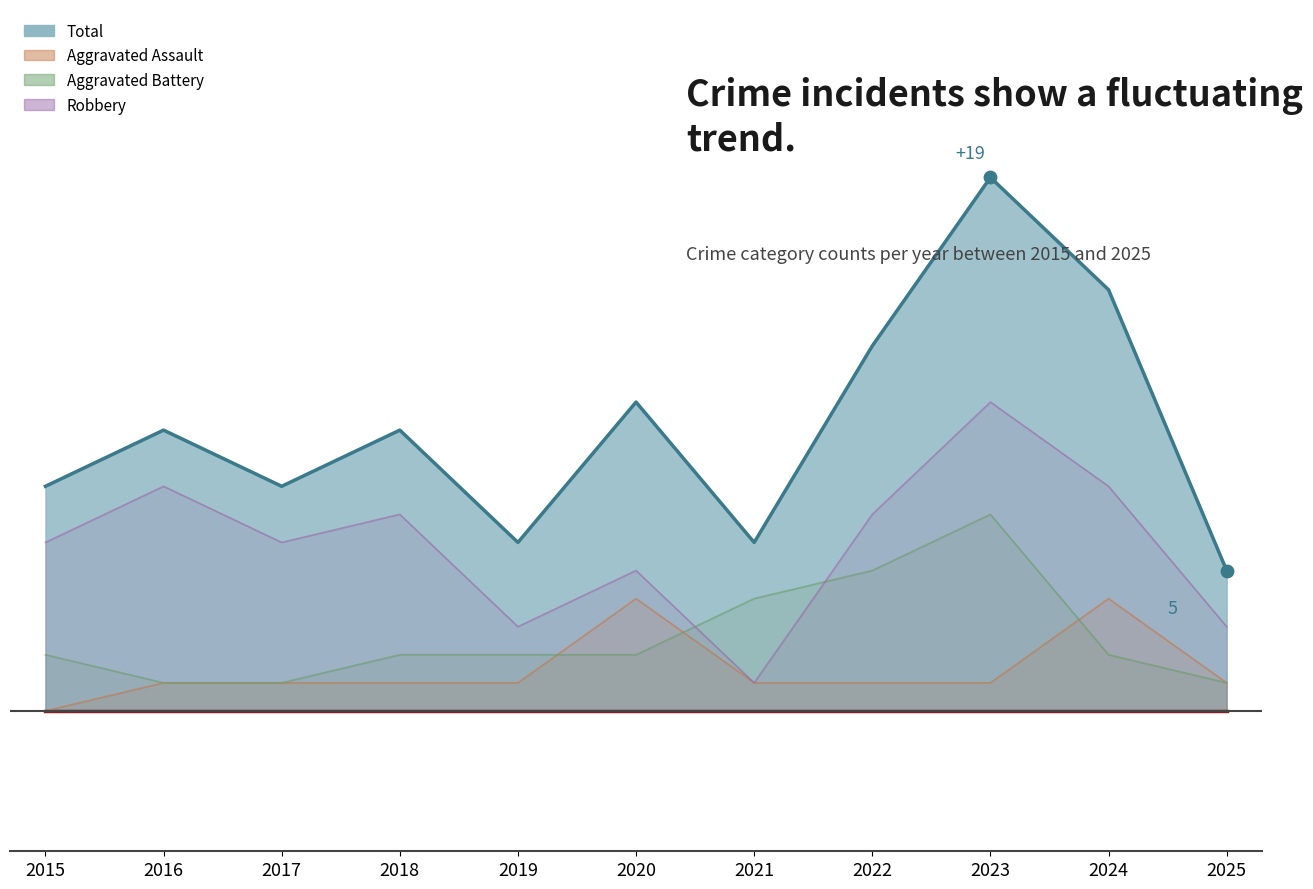

Which series has the largest total across all categories?

Total